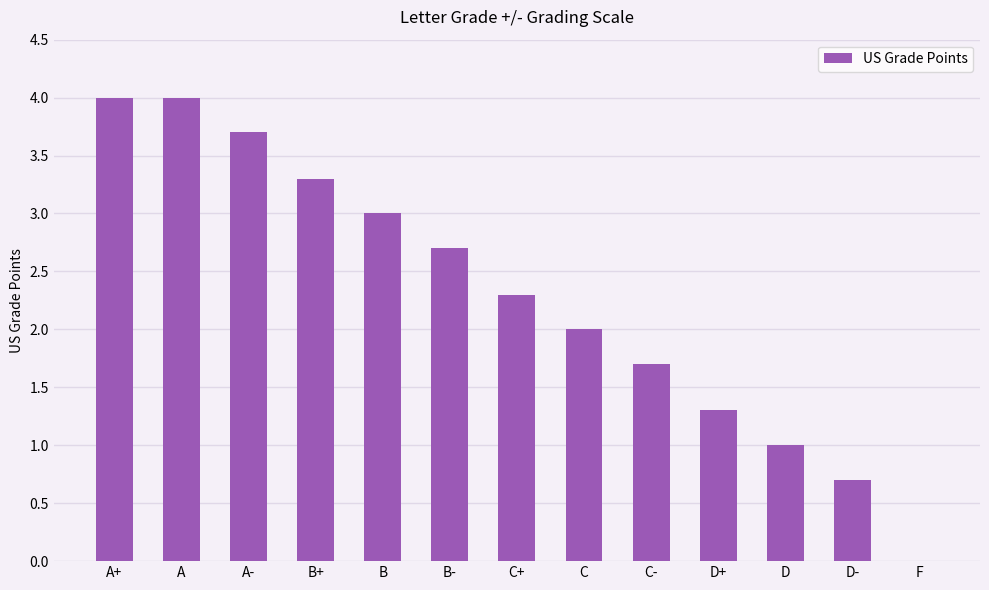

How many distinct data groups are displayed?

1